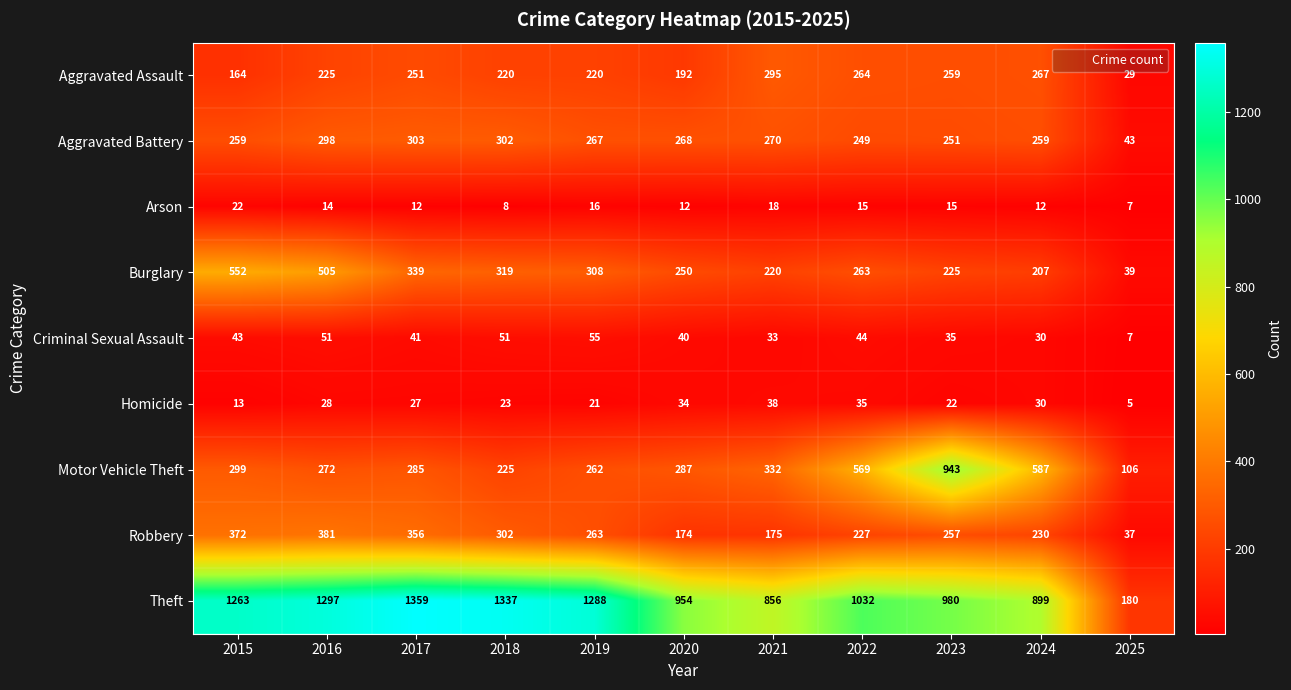

What is the total value across all series at 2023?

2987